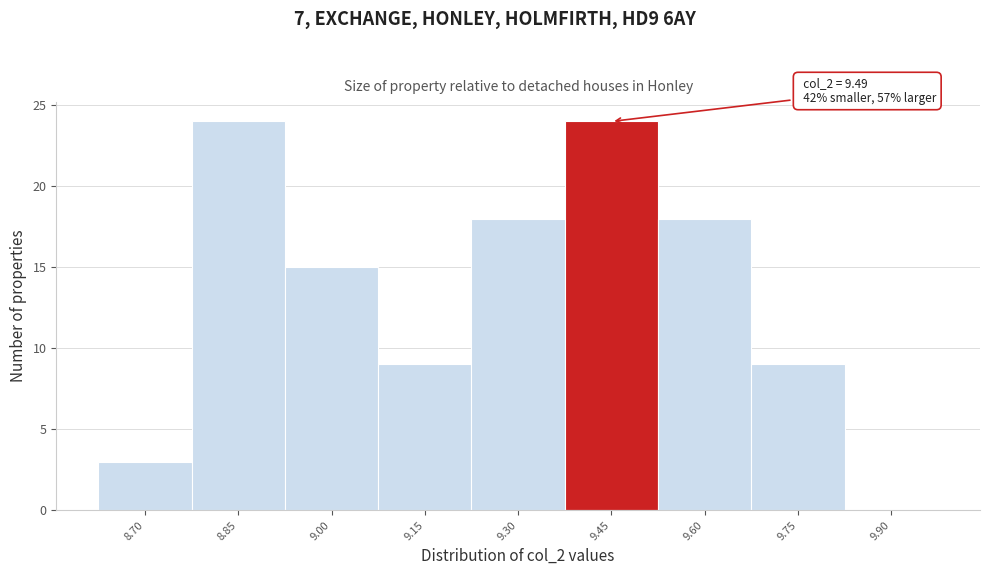

Reading right to left, list all the values displayed in this chart.

9.90=0	9.75=9	9.60=18	9.45=24	9.30=18	9.15=9	9.00=15	8.85=24	8.70=3